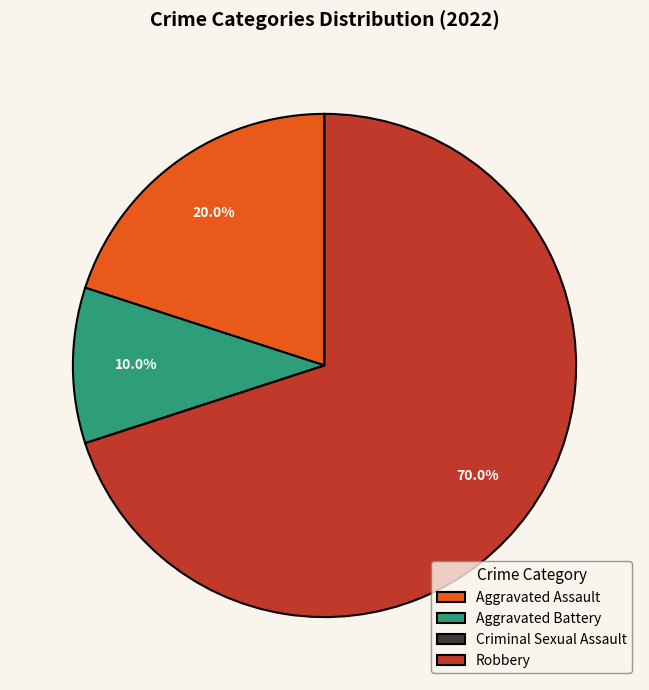

What percentage is the Aggravated Battery slice, to the nearest percent?

10%